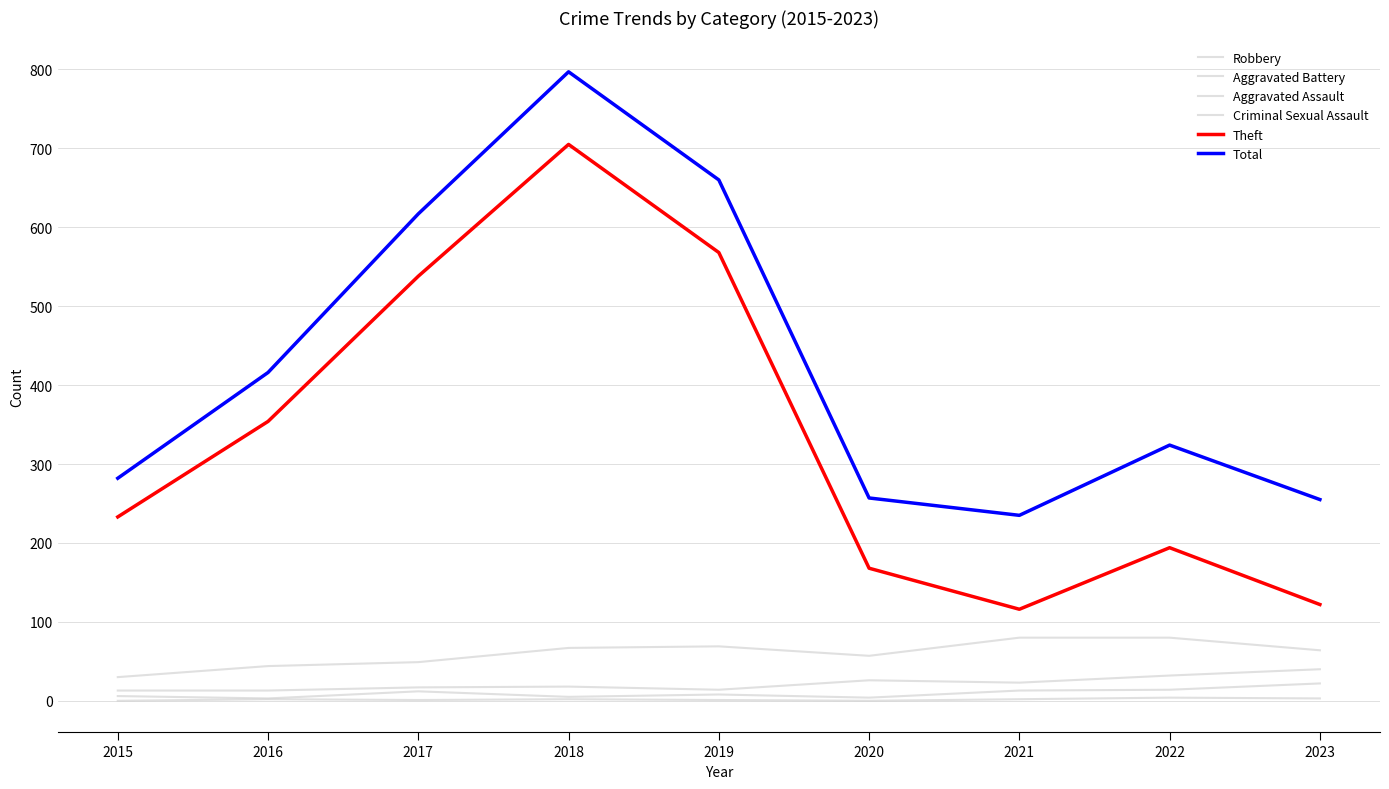

Which category has the lowest value across all series?

2015